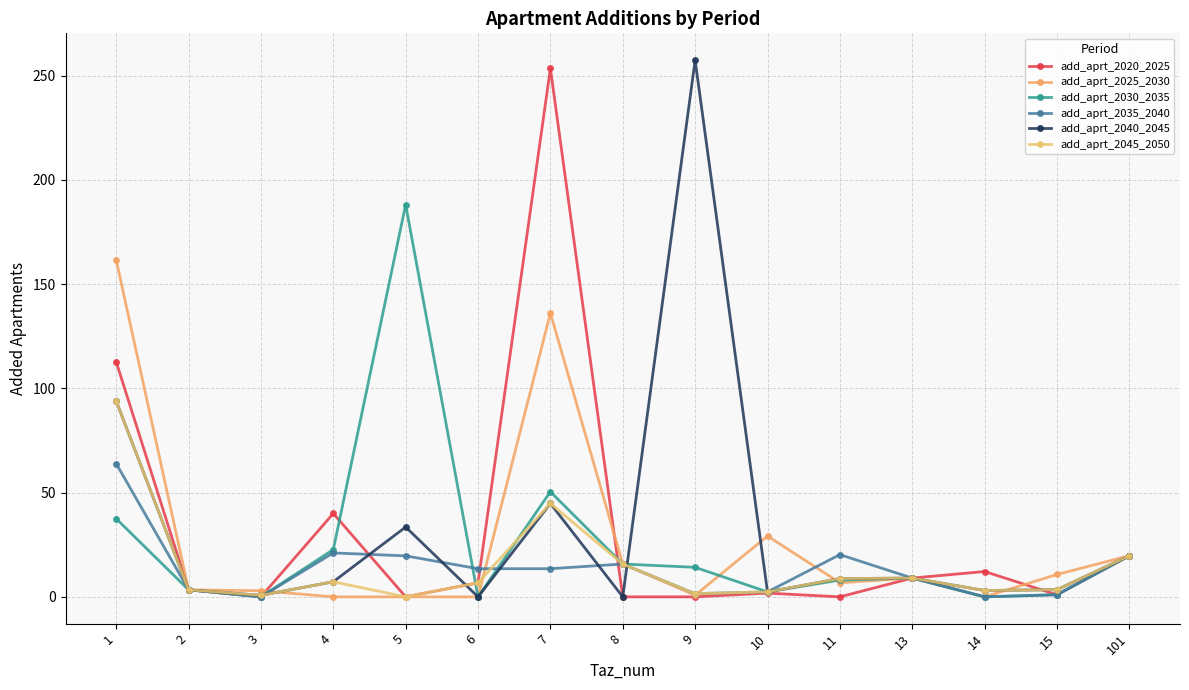

What is the maximum value shown in the chart?

257.4